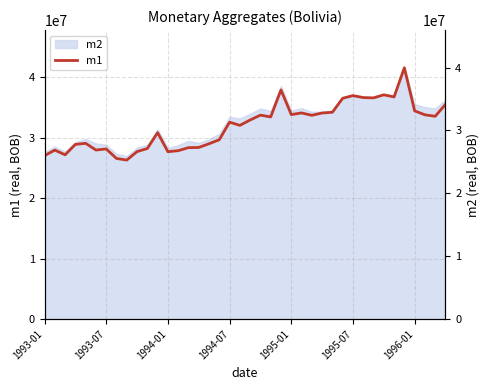

Read the value at 1993-01.

25994332.0